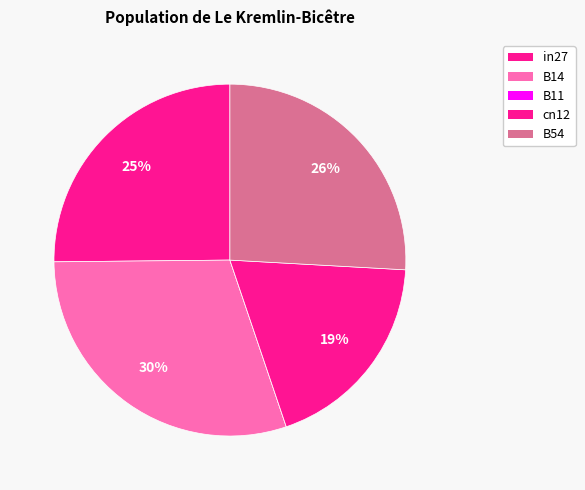

Is there any slice that represents more than half of the pie?

No